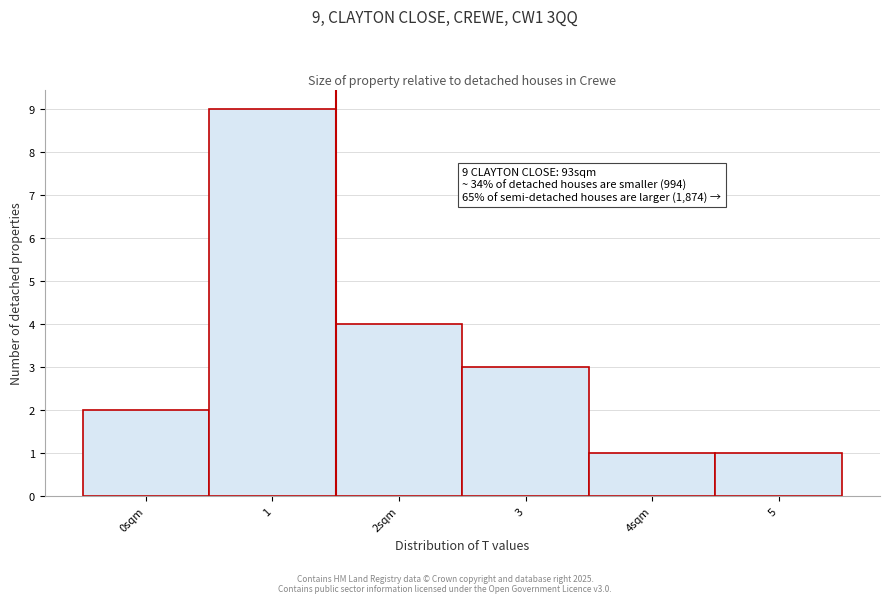

Reading left to right, transcribe all the data shown in this chart.

0sqm=2	1=9	2sqm=4	3=3	4sqm=1	5=1